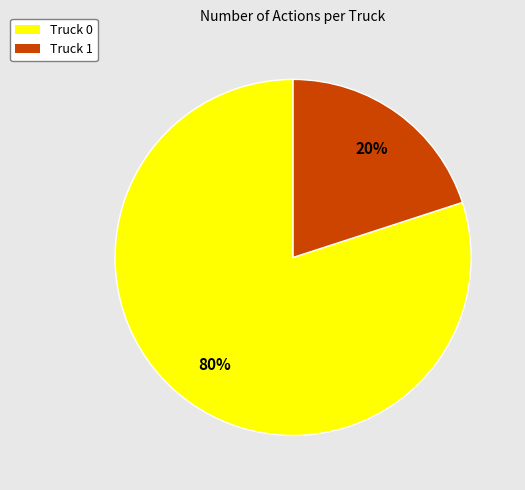

Between Truck 0 and Truck 1, which is larger?

Truck 0